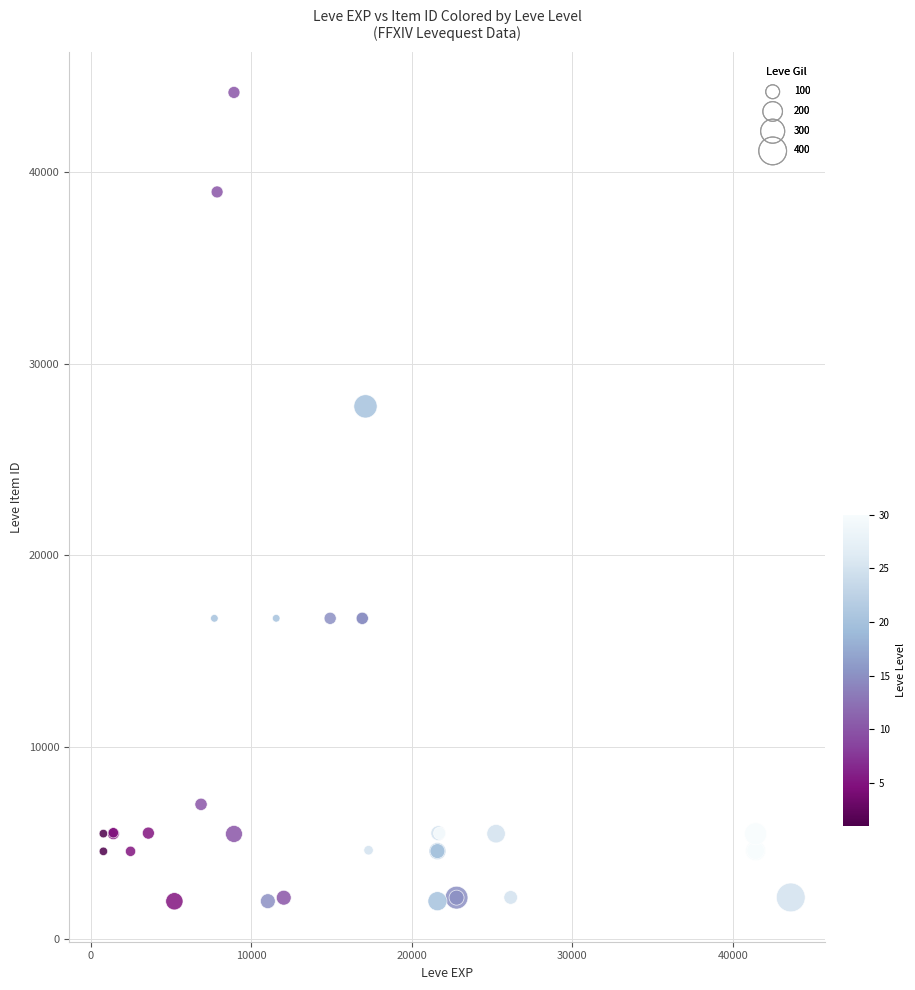

What Y value in the scatter plot is closest to 23052?

27772